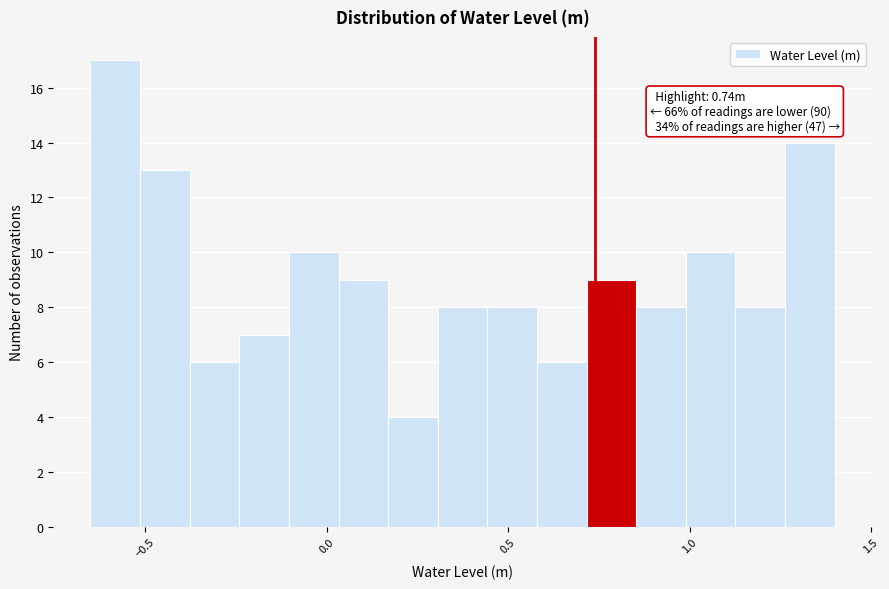

Read against the x-axis, roughly where is the centre of the tallest bar?

-0.60